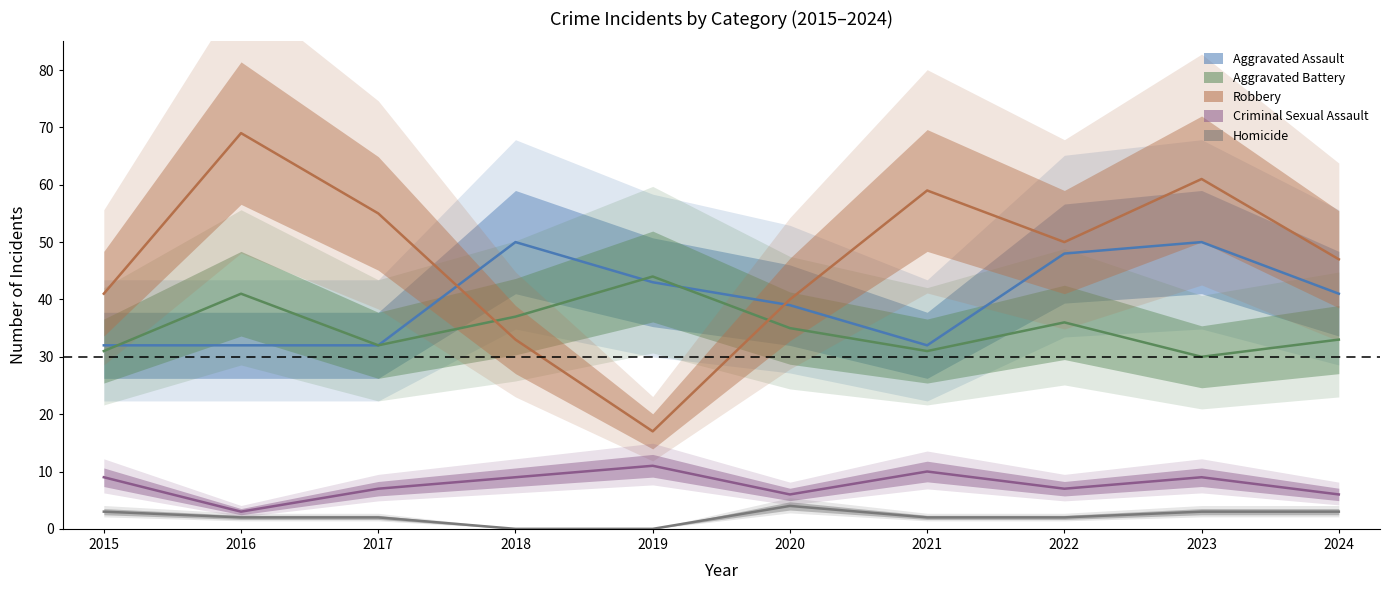

Does the chart have visible grid lines?

No